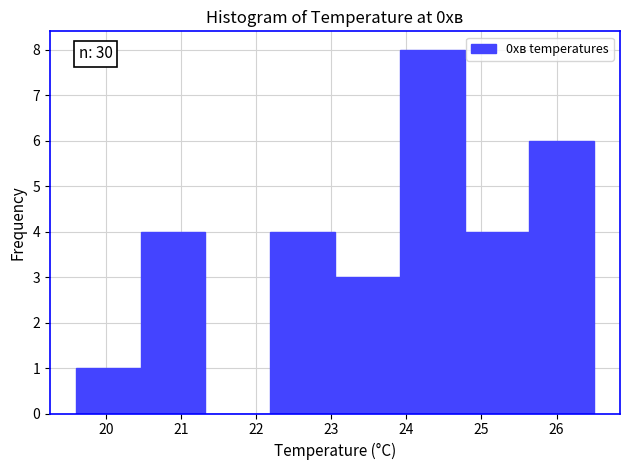

Which range on the x-axis has the tallest bar?

23.9 to 24.8